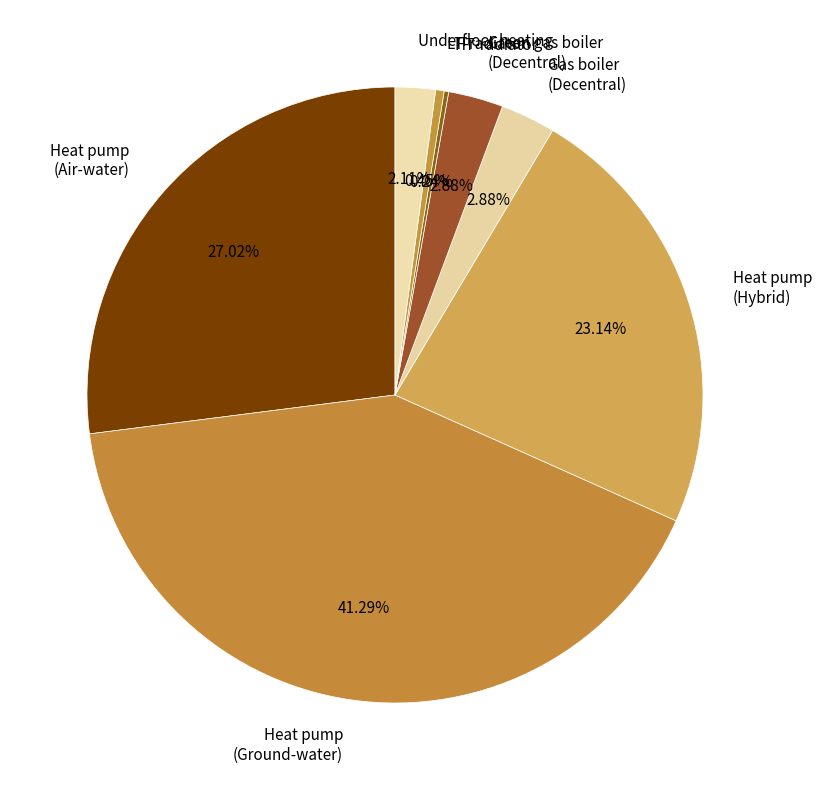

Which category has the biggest portion of the pie?

Heat pump (Ground-water)